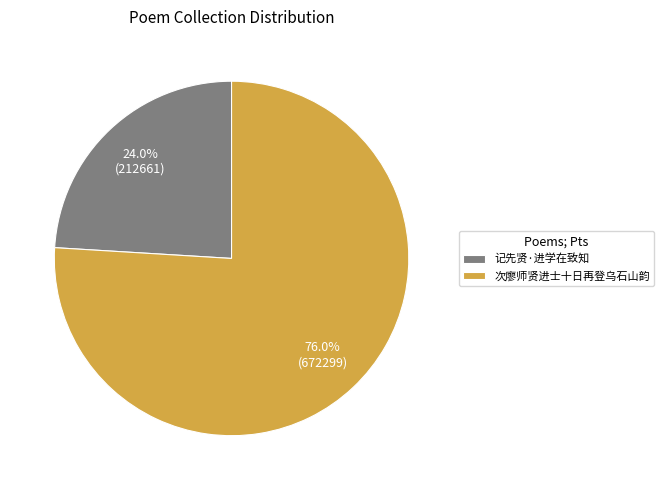

True or false: 次廖师贤进士十日再登乌石山韵 accounts for 76% of the total.

True